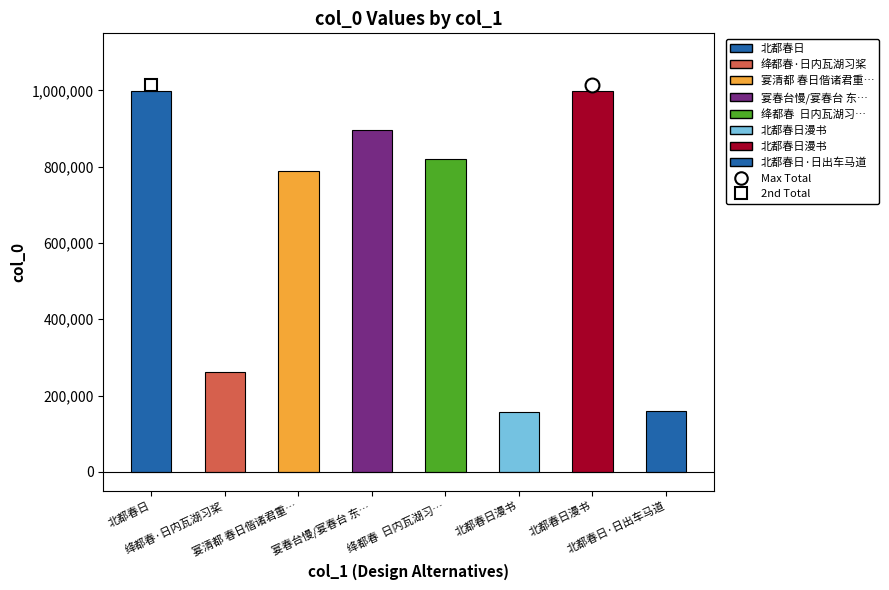

How many categories are shown in the chart?

8